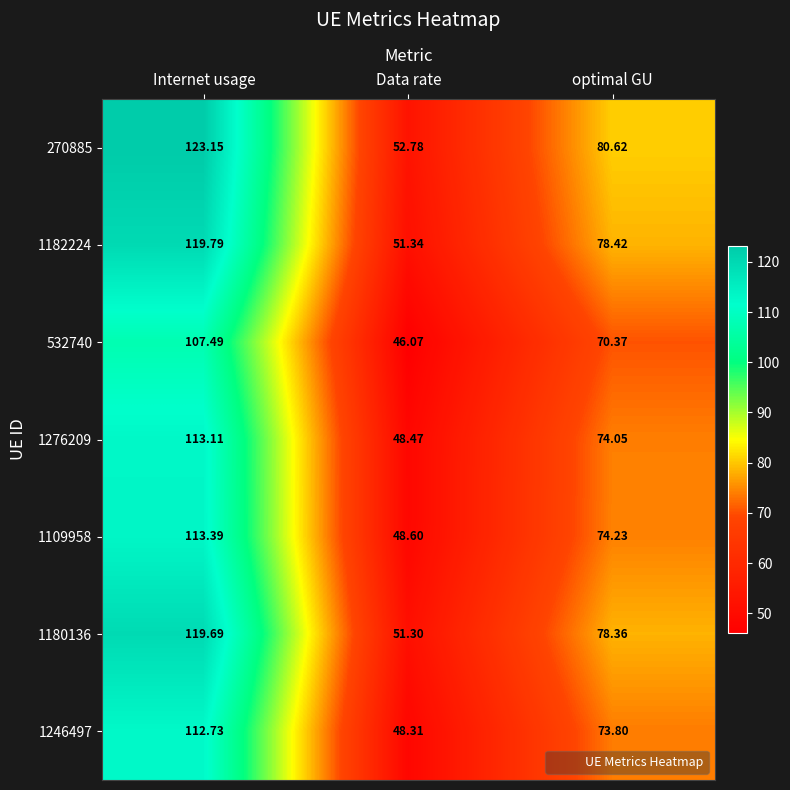

Which label corresponds to the smallest value in the chart?

Data rate